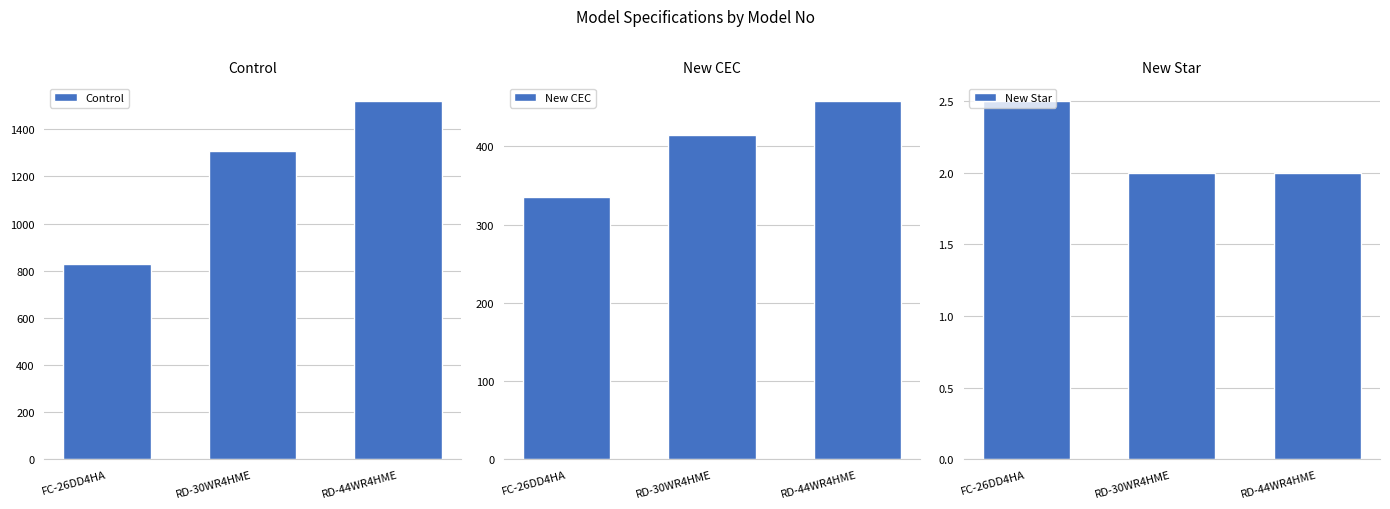

At how many categories does at least one series exceed 849?

2